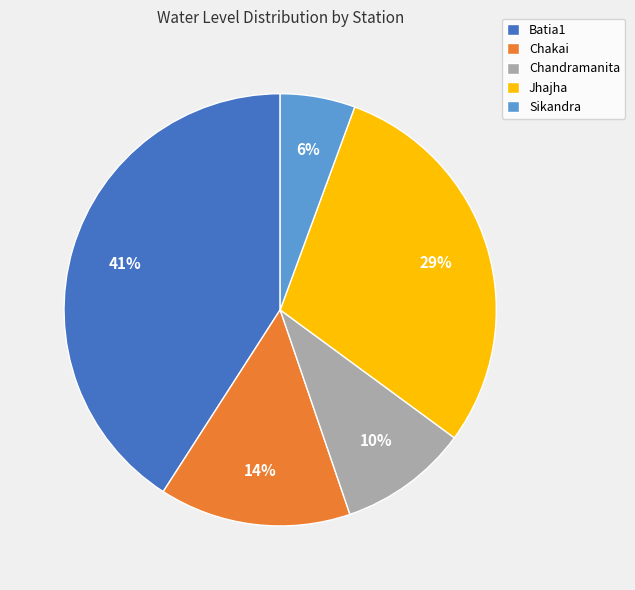

To the nearest percent, what is the difference between the Batia1 and Chandramanita slice percentages?

31%